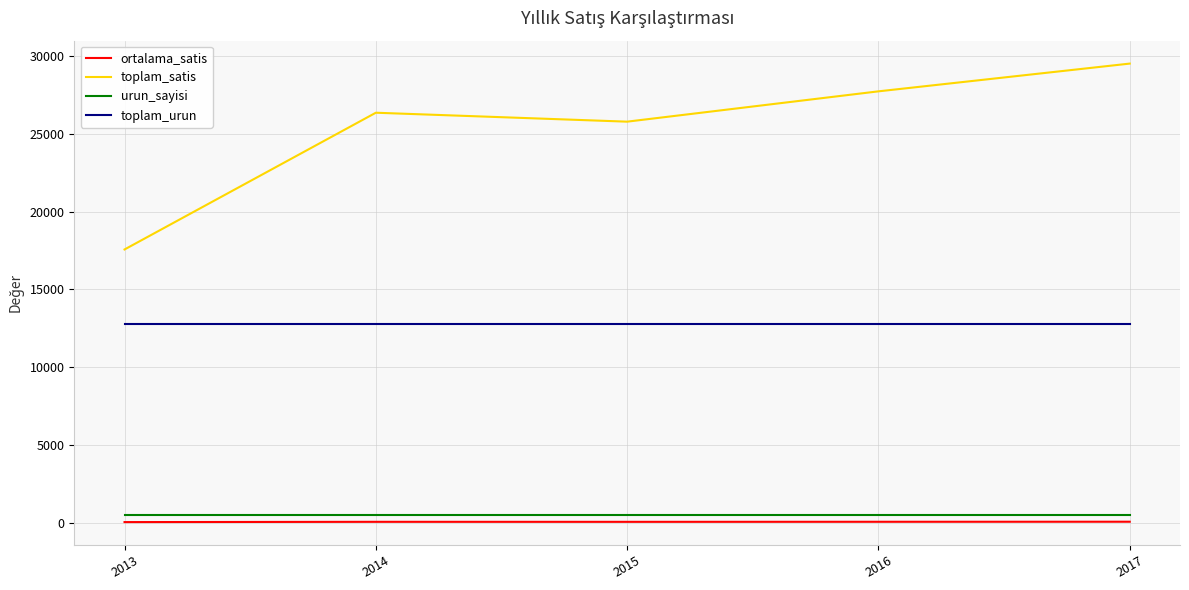

What is the difference between the toplam_satis values at 2013 and 2015?

8220.0